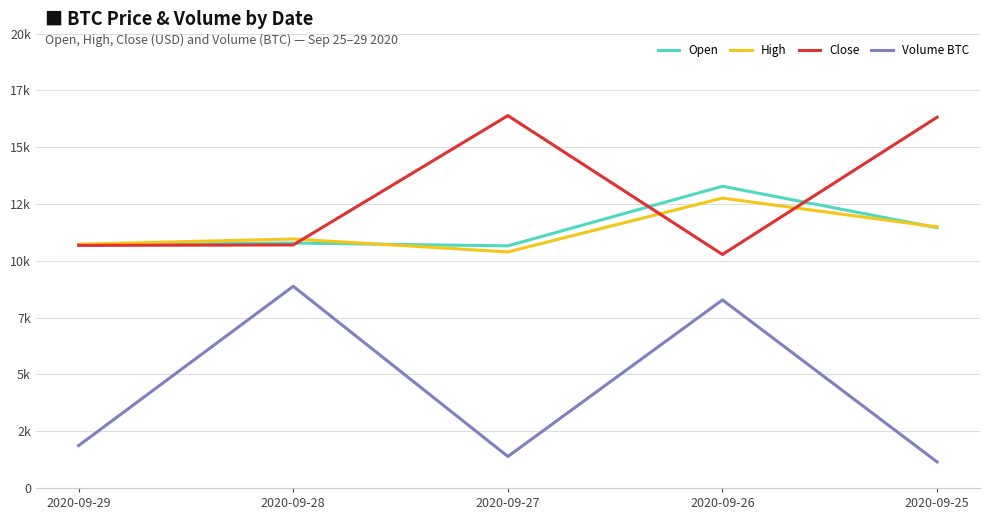

What is the smallest value displayed?

1145.8